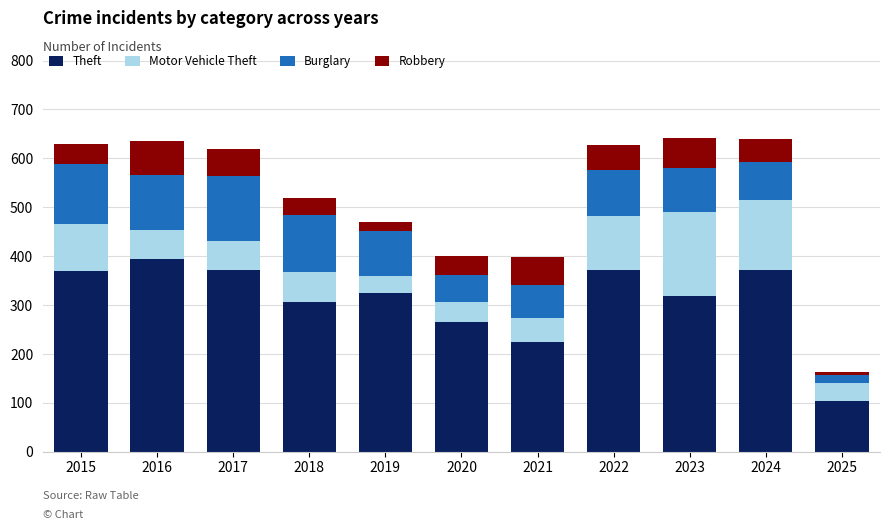

At which label does Theft reach its peak?

2016